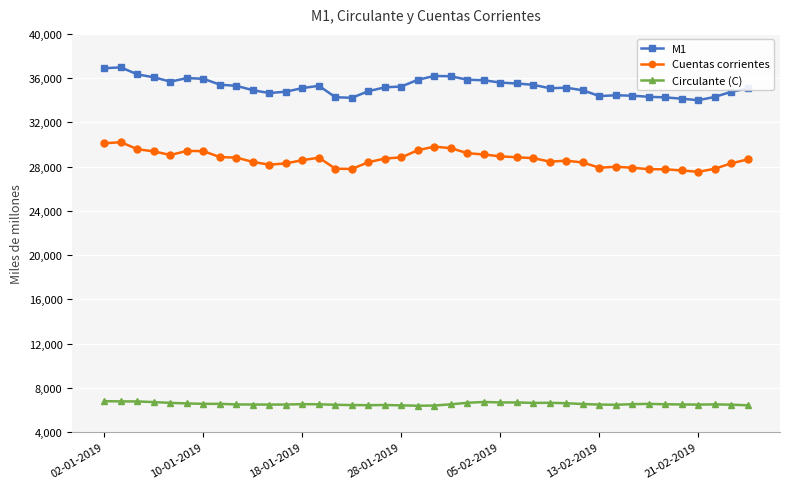

Rank the series by their average value, from highest to lowest.

M1, Cuentas corrientes, Circulante (C)